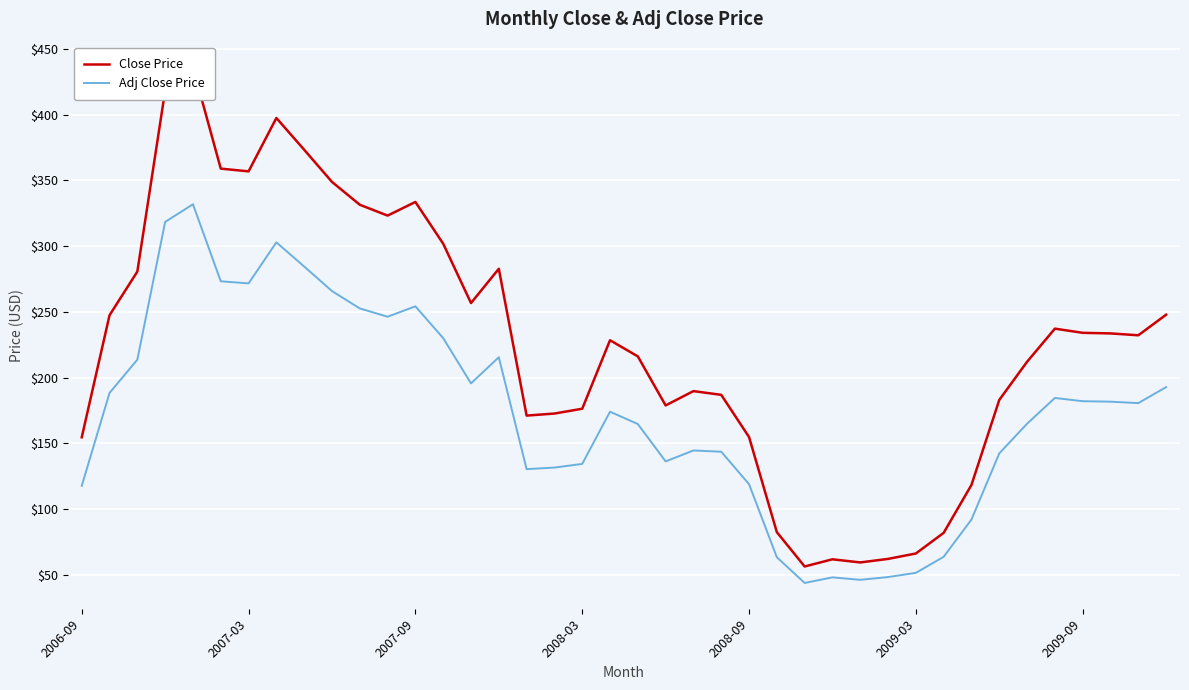

Is it true that Adj Close Price equals 182.1 at 2009-09?

True